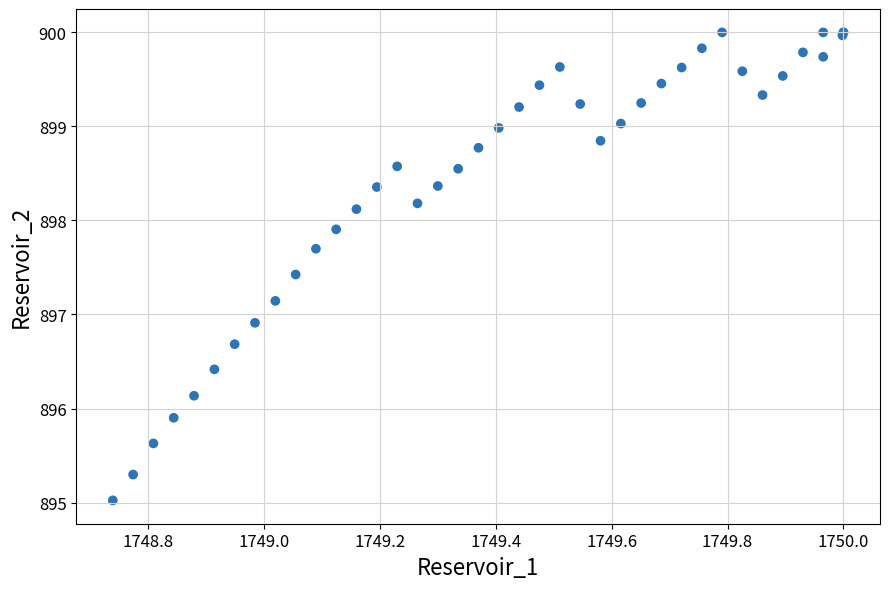

What Y value in the scatter plot is closest to 897?

896.9